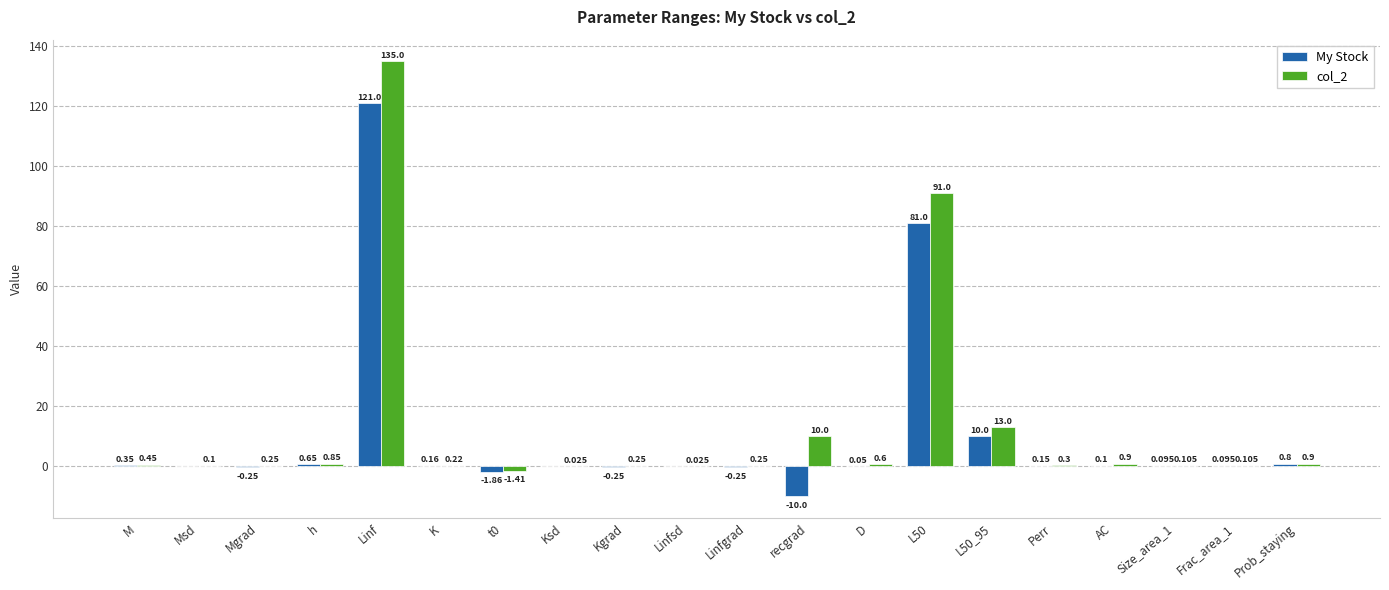

How many values in the col_2 series exceed 0?

19